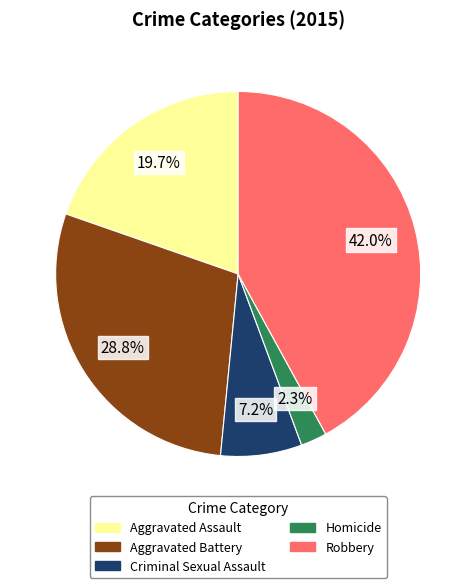

To the nearest percent, what percentage of the pie is Aggravated Battery?

29%